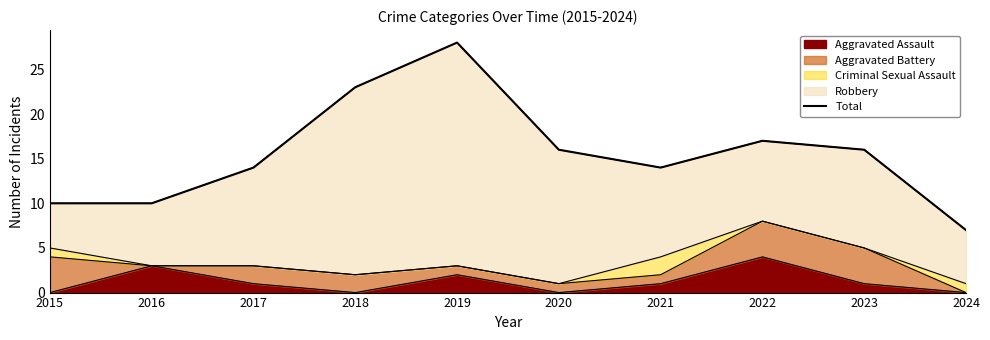

What is the difference between the maximum and minimum values?

21